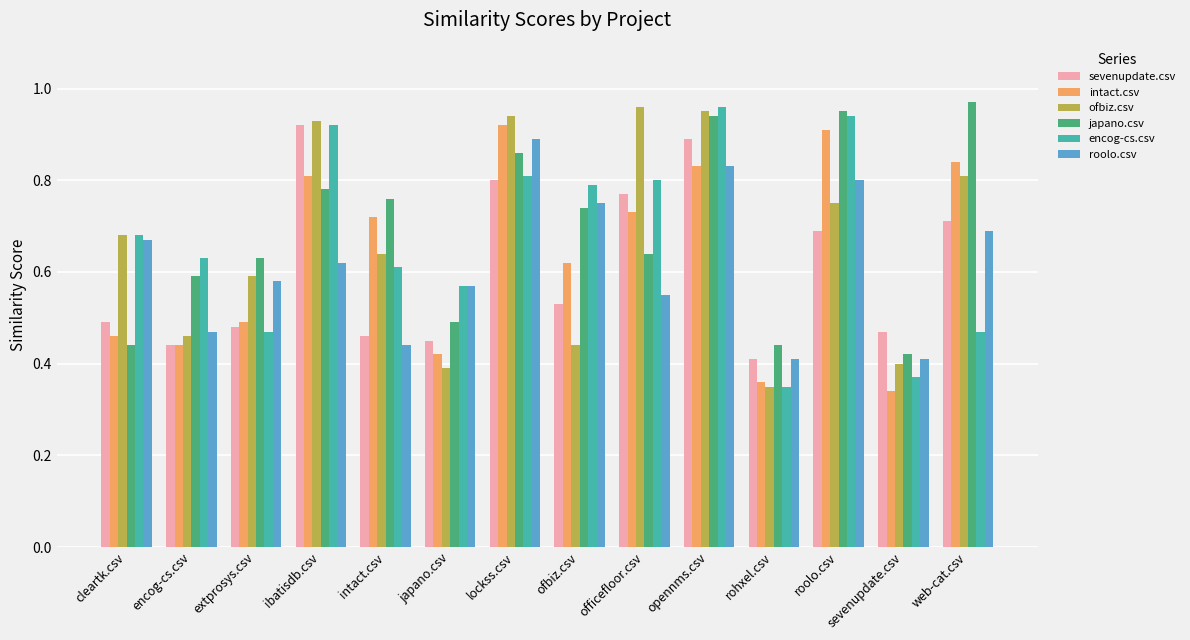

Are the bars horizontal?

No